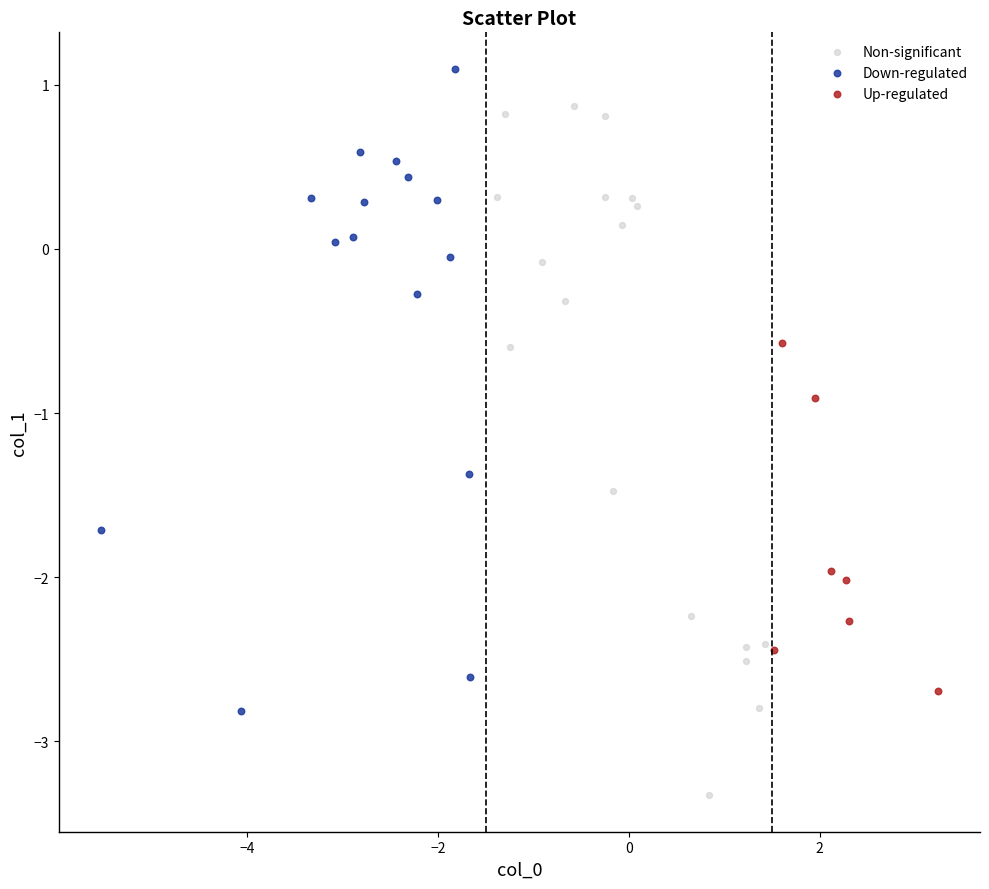

Which series contains the lowest Y value?

Non-significant